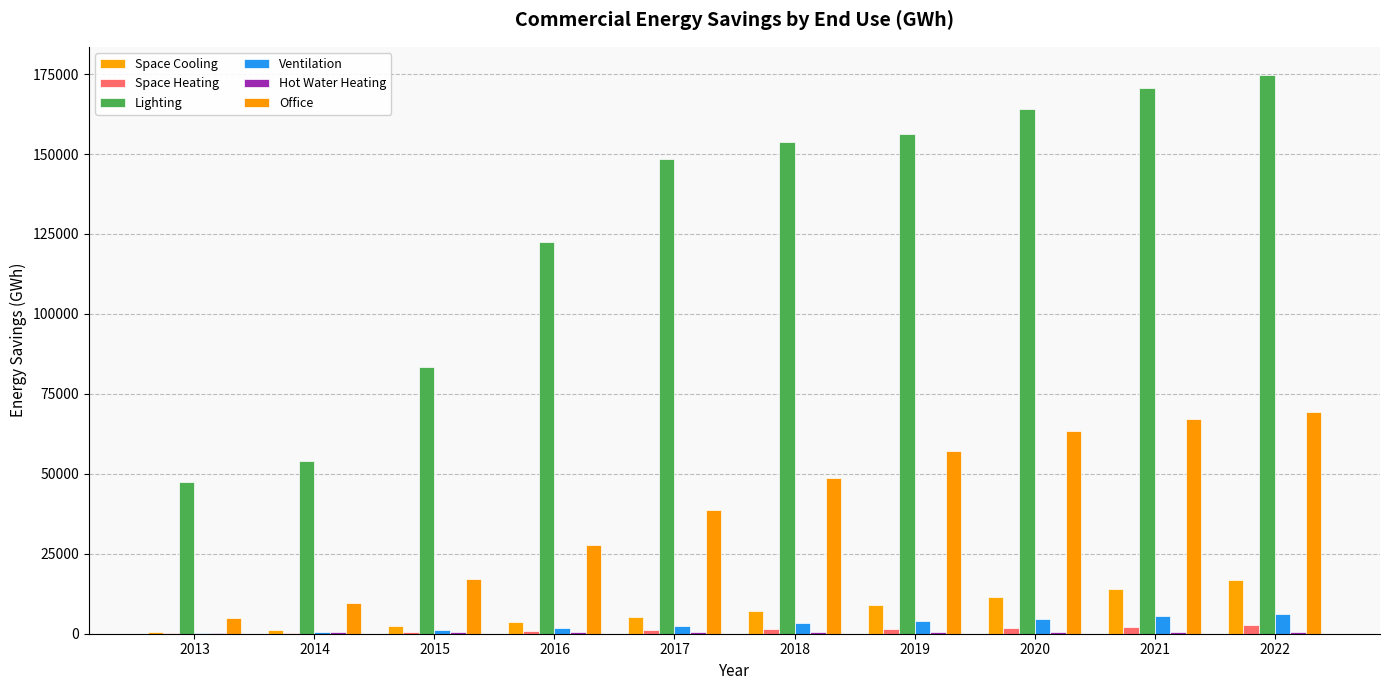

What is the value of the Ventilation bar at the 4th from the left?

1746.1